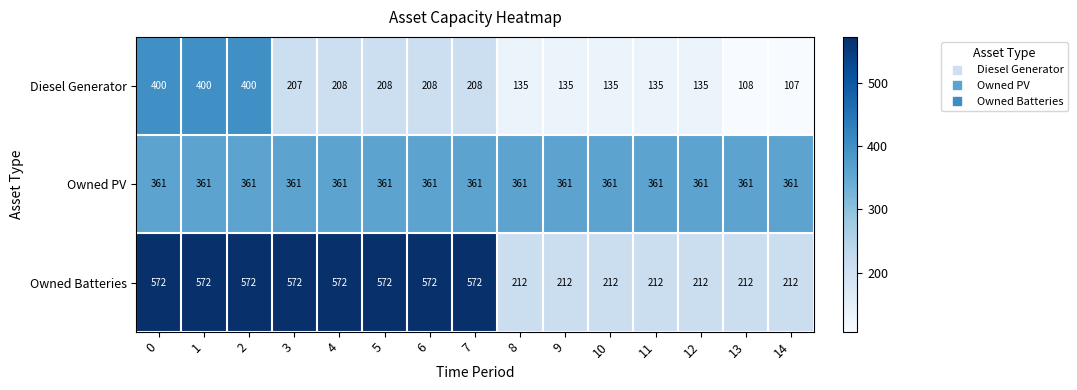

What is the difference between the second highest and second lowest values in the Diesel Generator series?

292